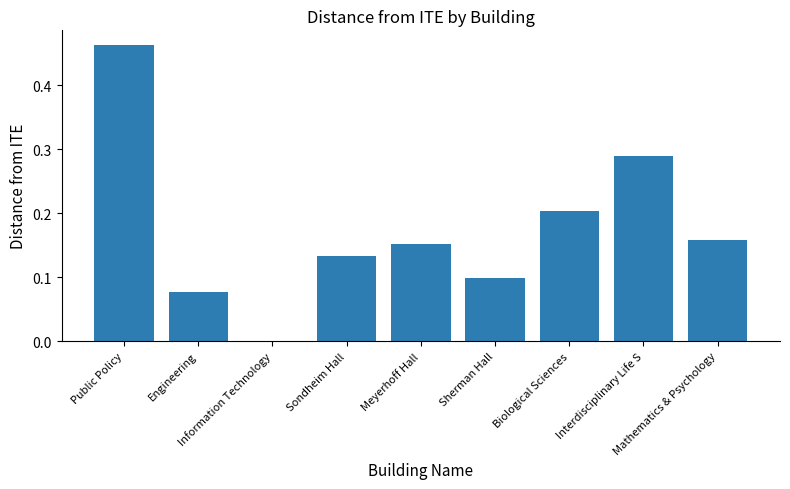

Which category has the highest value across all series?

Public Policy